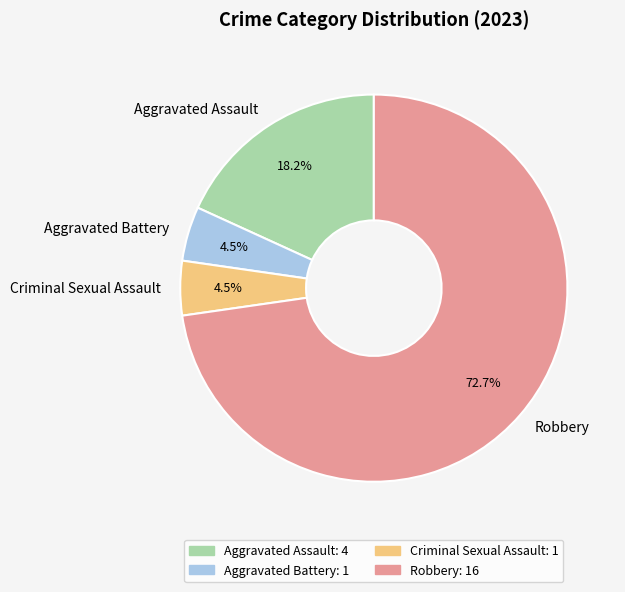

Is the sum of Aggravated Battery and Robbery greater than half?

Yes